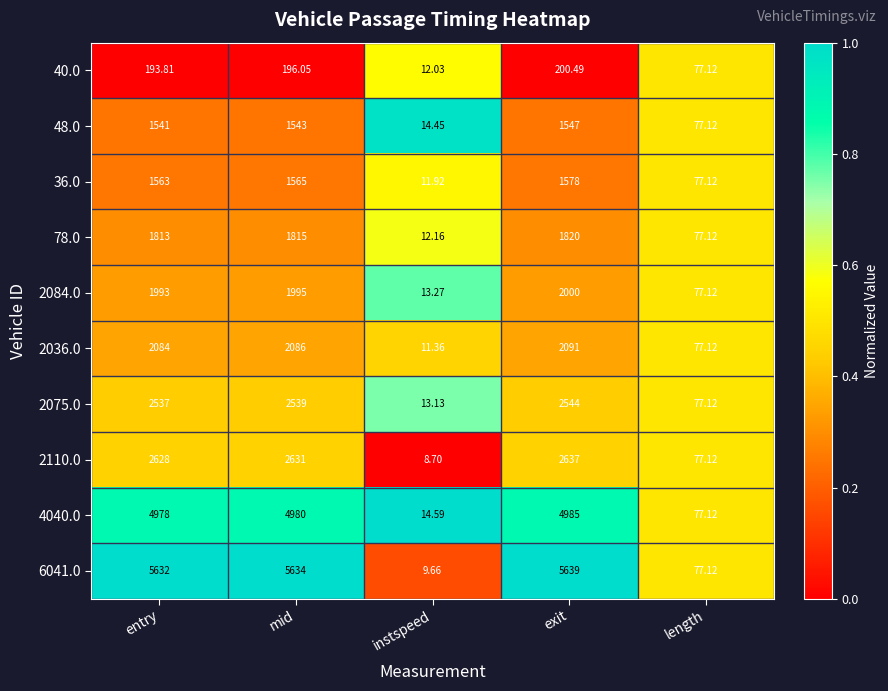

Count the number of categories in the chart.

5